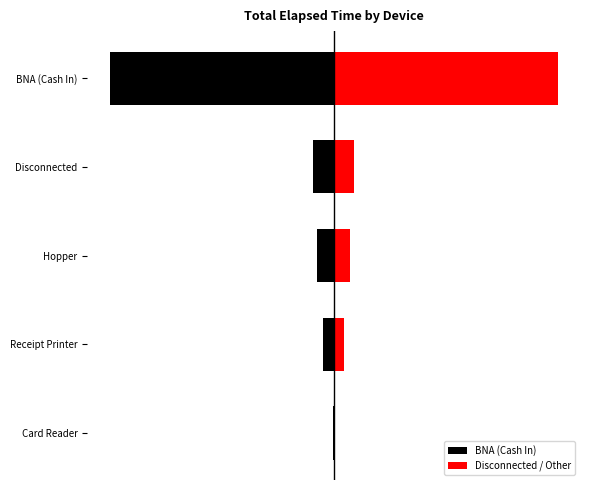

What is the minimum value shown in the chart?

-19683.0